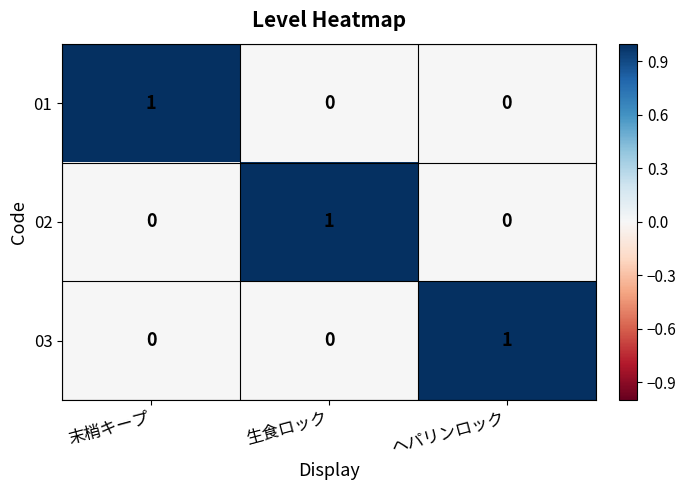

Is it true that 03 equals 0 at 生食ロック?

True